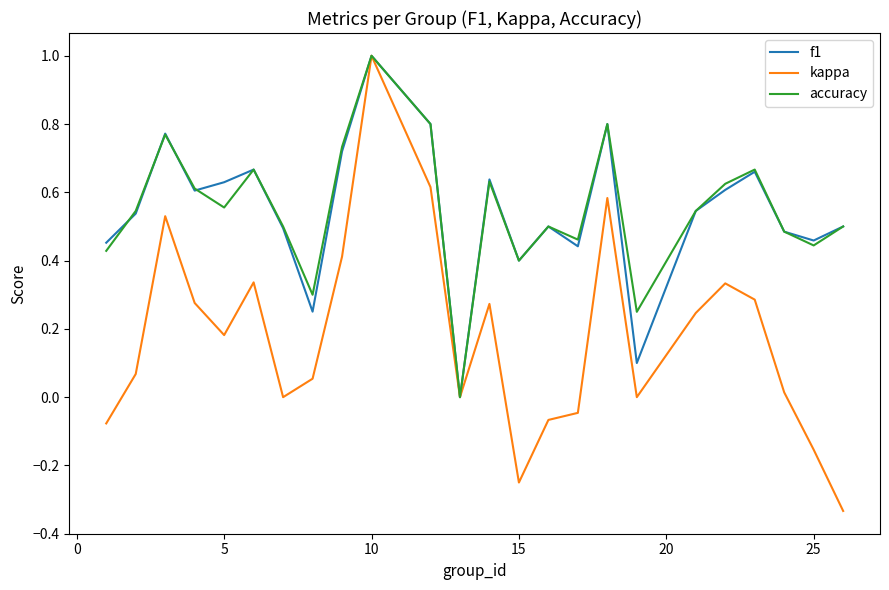

What is the highest value of the f1 series?

1.0